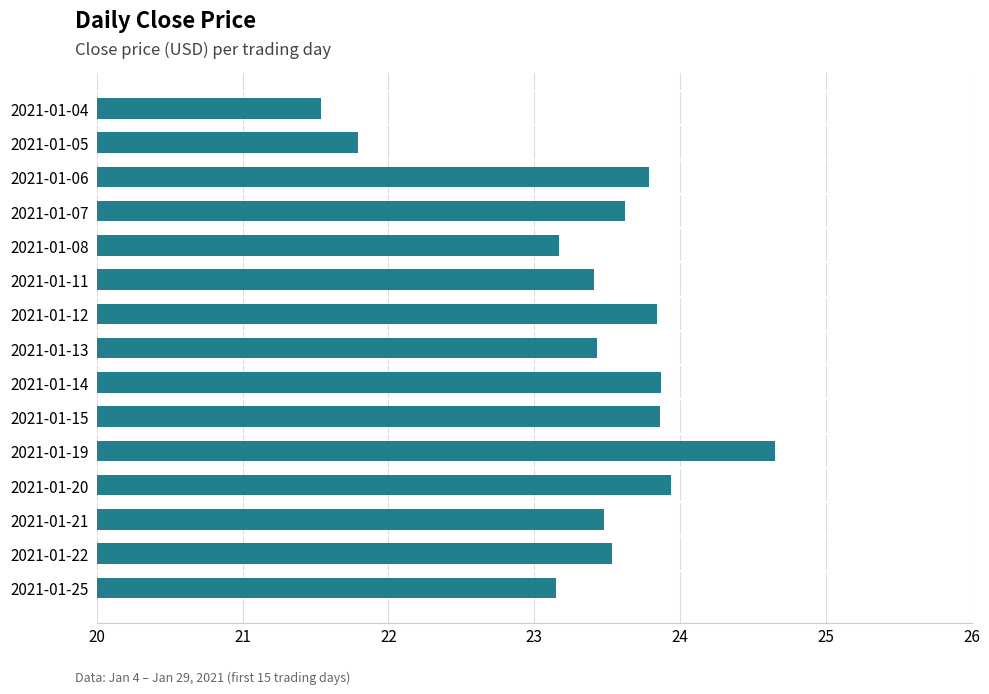

Does the chart contain stacked bars?

No